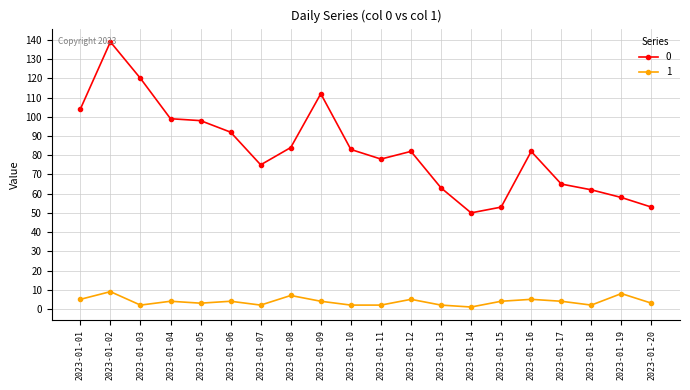

At which label is 0 closest to 94?

2023-01-06